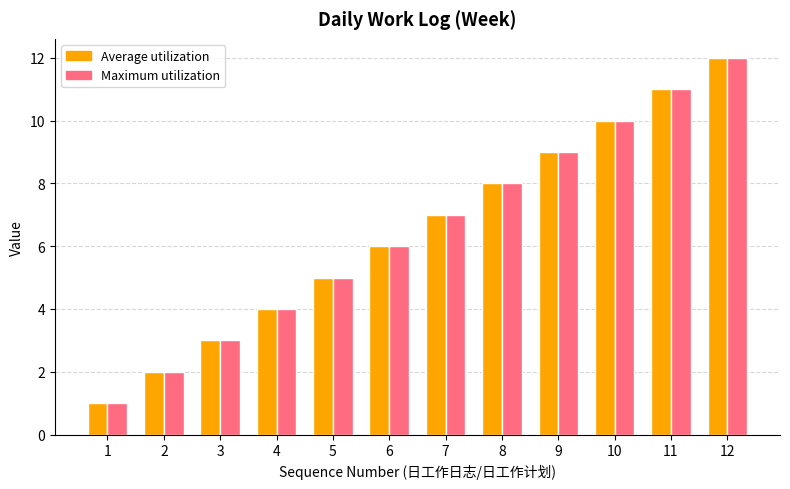

Is the value of Average utilization at 3 greater than the value of Maximum utilization at 12?

No